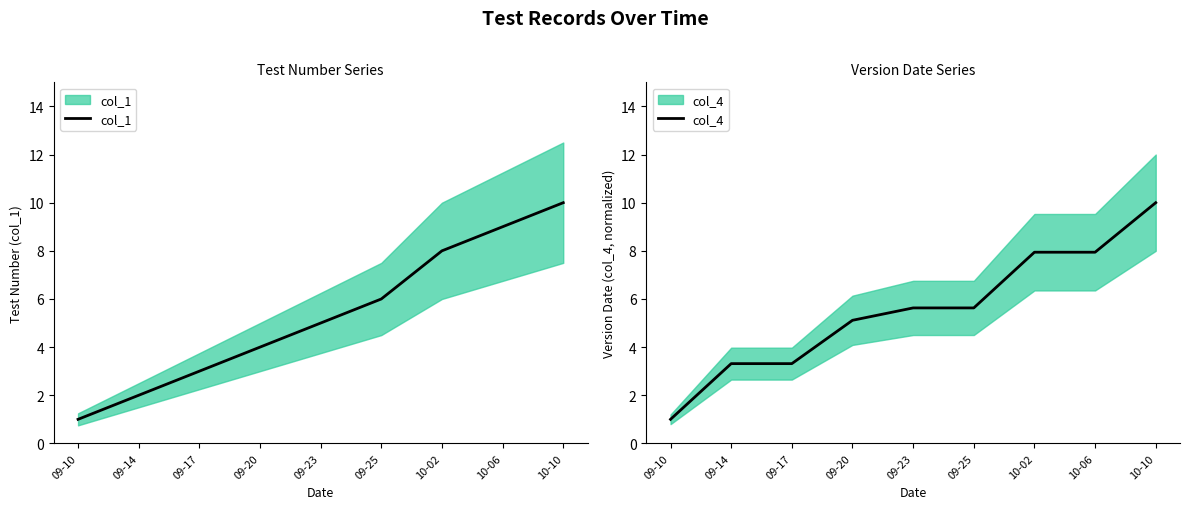

Between 09-25 and 09-23, which is larger?

09-25